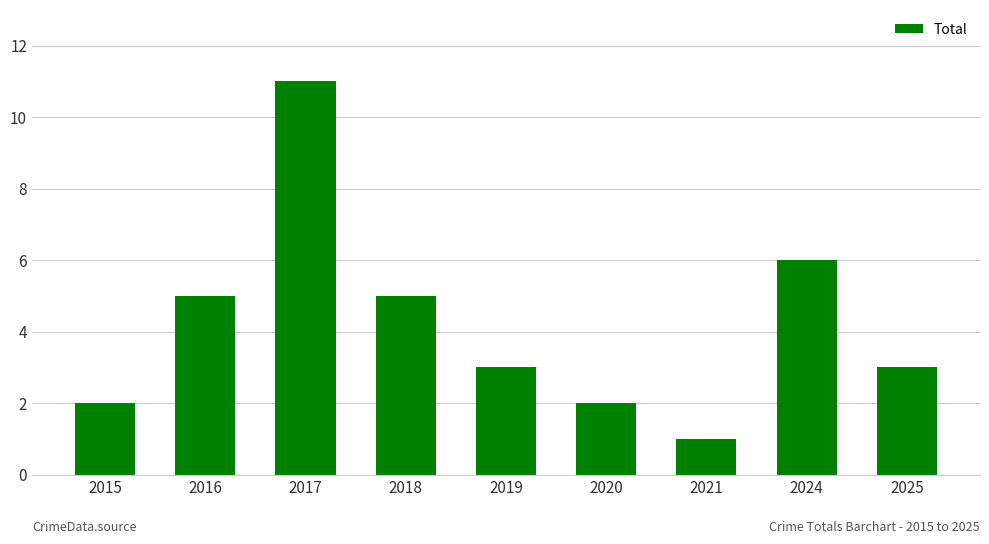

What is the change in value from 2017 to 2018?

-6